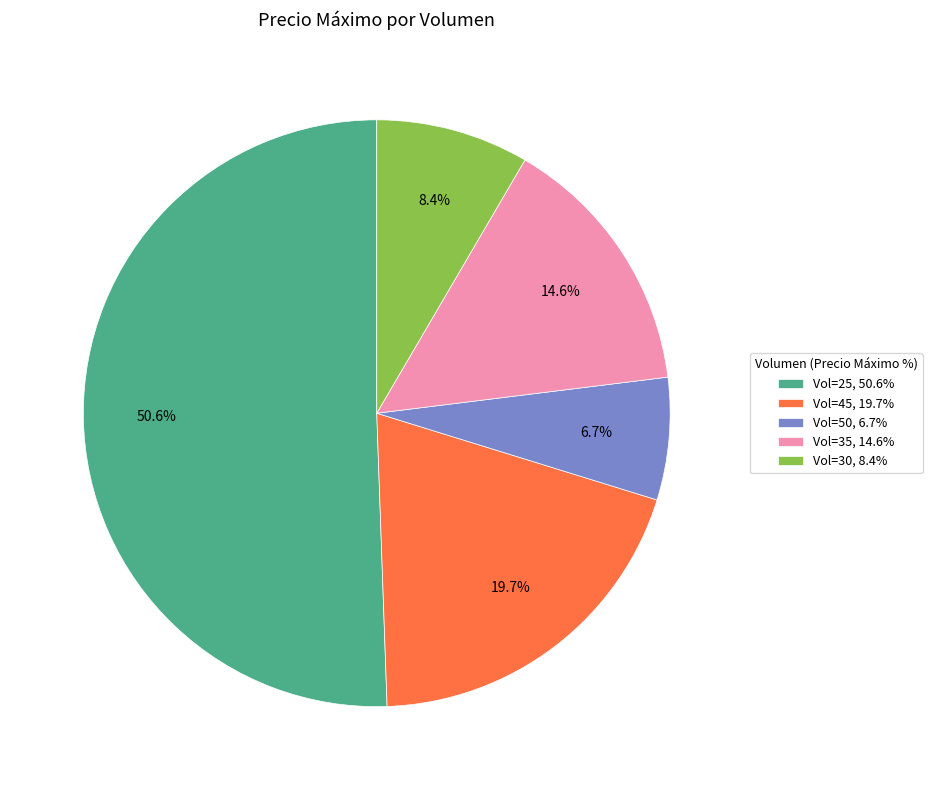

What percentage do Vol=30, 8.4% and Vol=35, 14.6% together represent?

23.0%